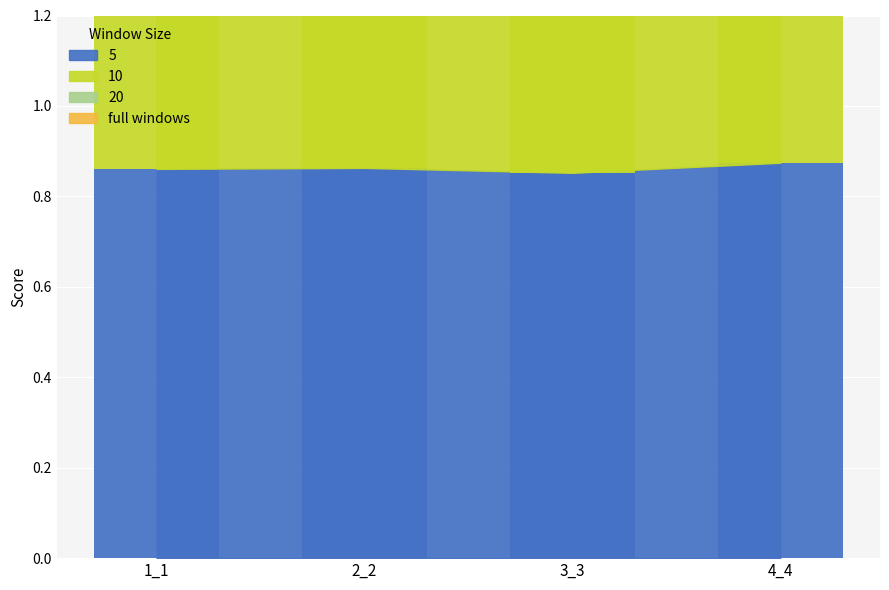

Which series changed the most between 1_1 and 3_3?

20